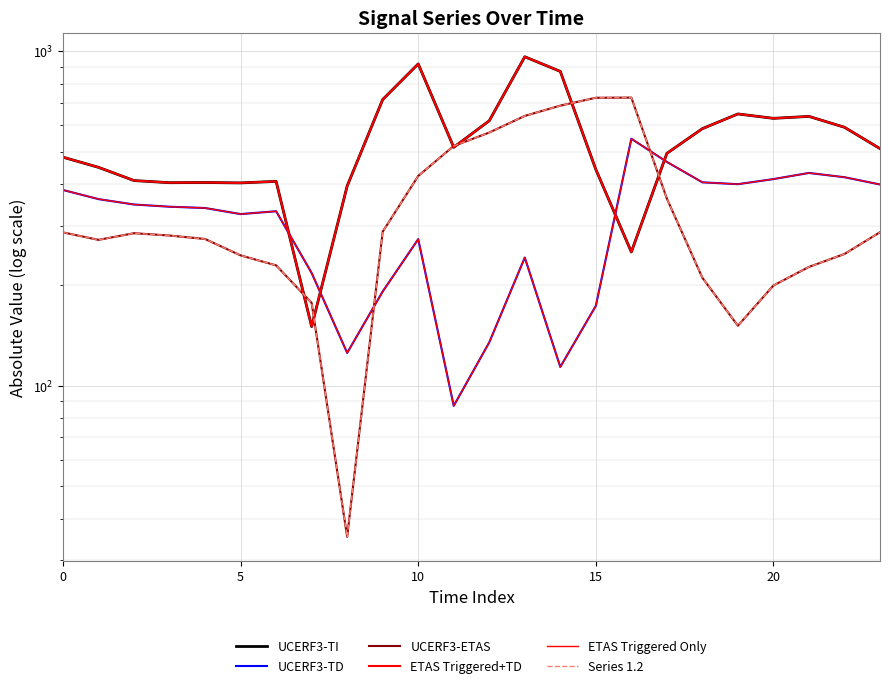

Which series has the largest range (max minus min)?

UCERF3-TI